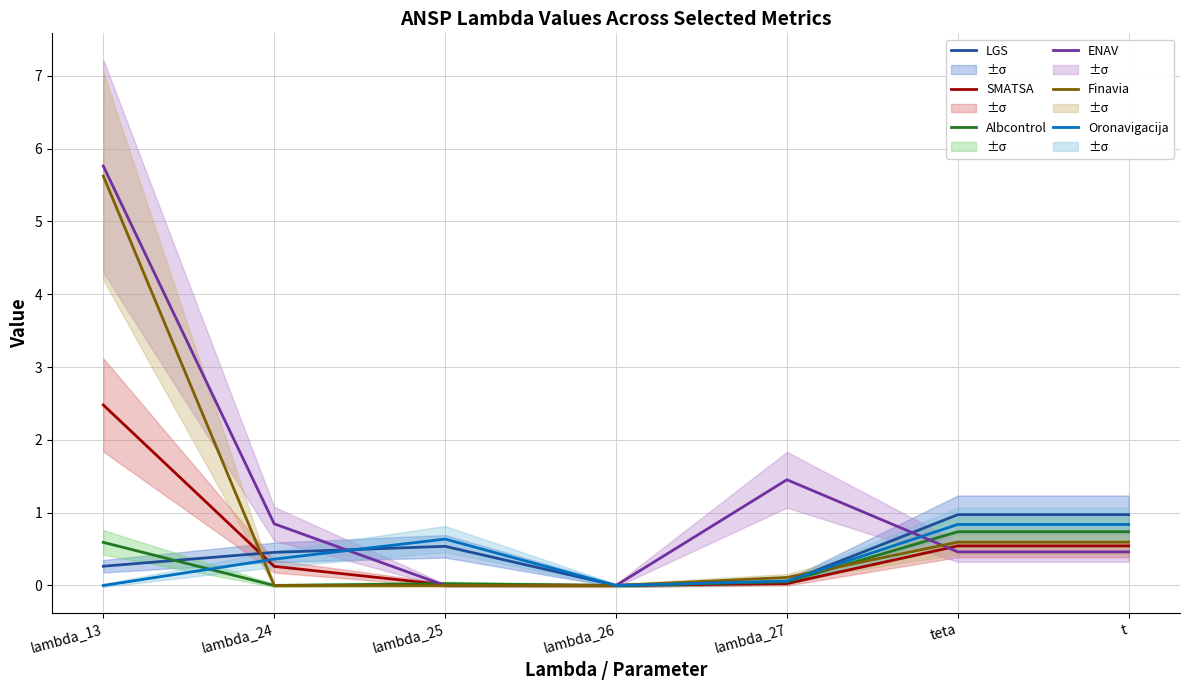

At which category does LGS reach its first local valley?

lambda_26